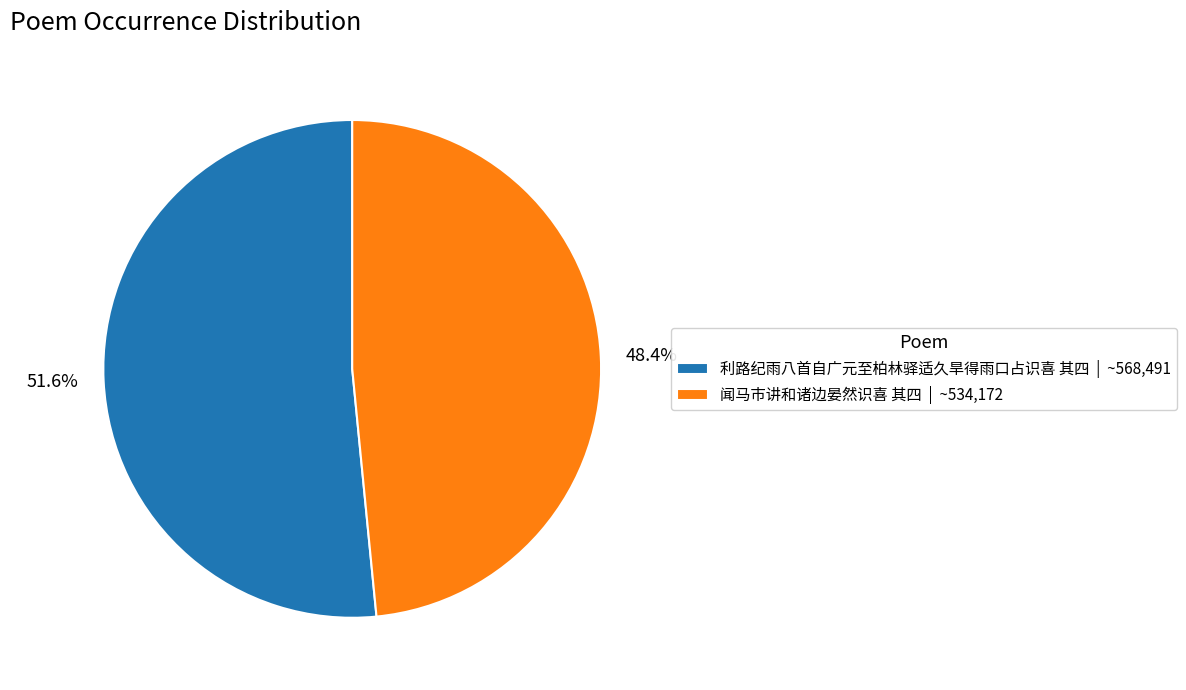

Is 闻马市讲和诸边晏然识喜 其四 the majority of the pie?

No